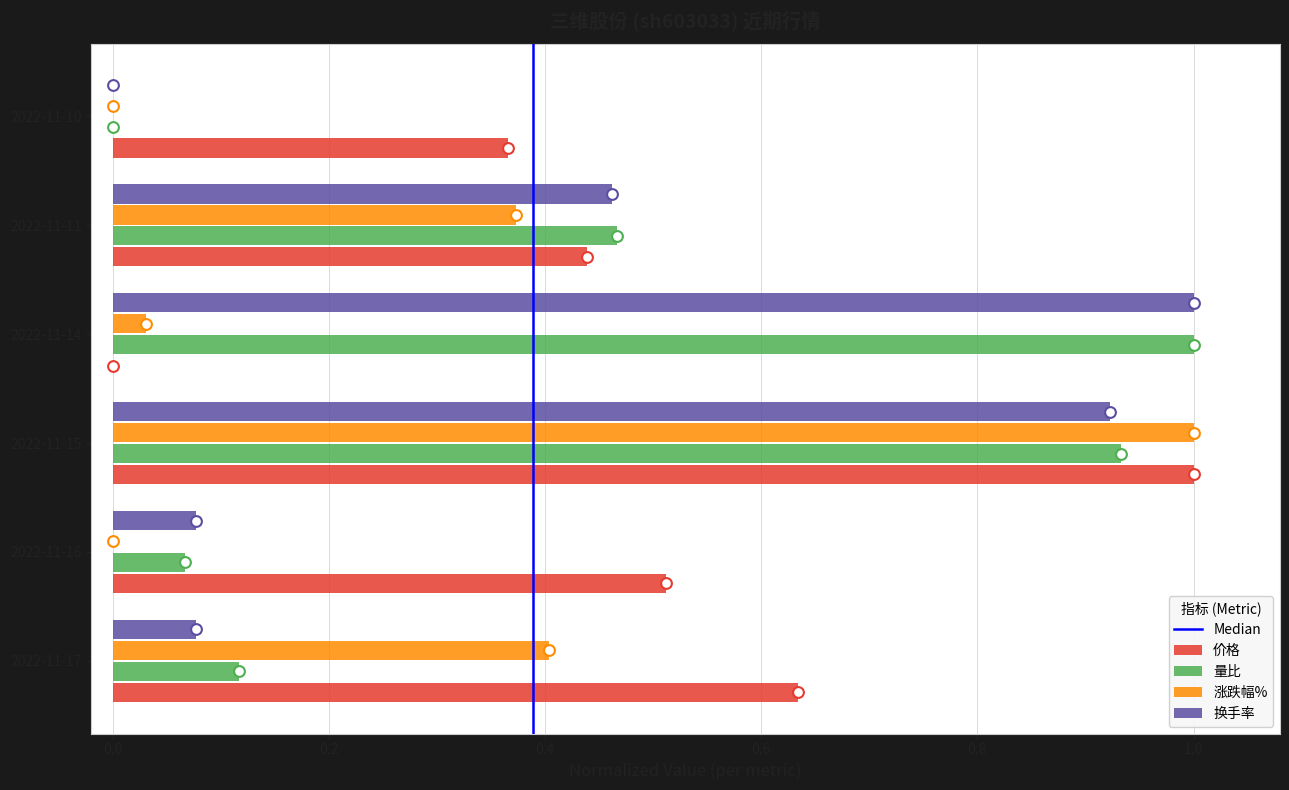

Which series has the largest total across all categories?

价格